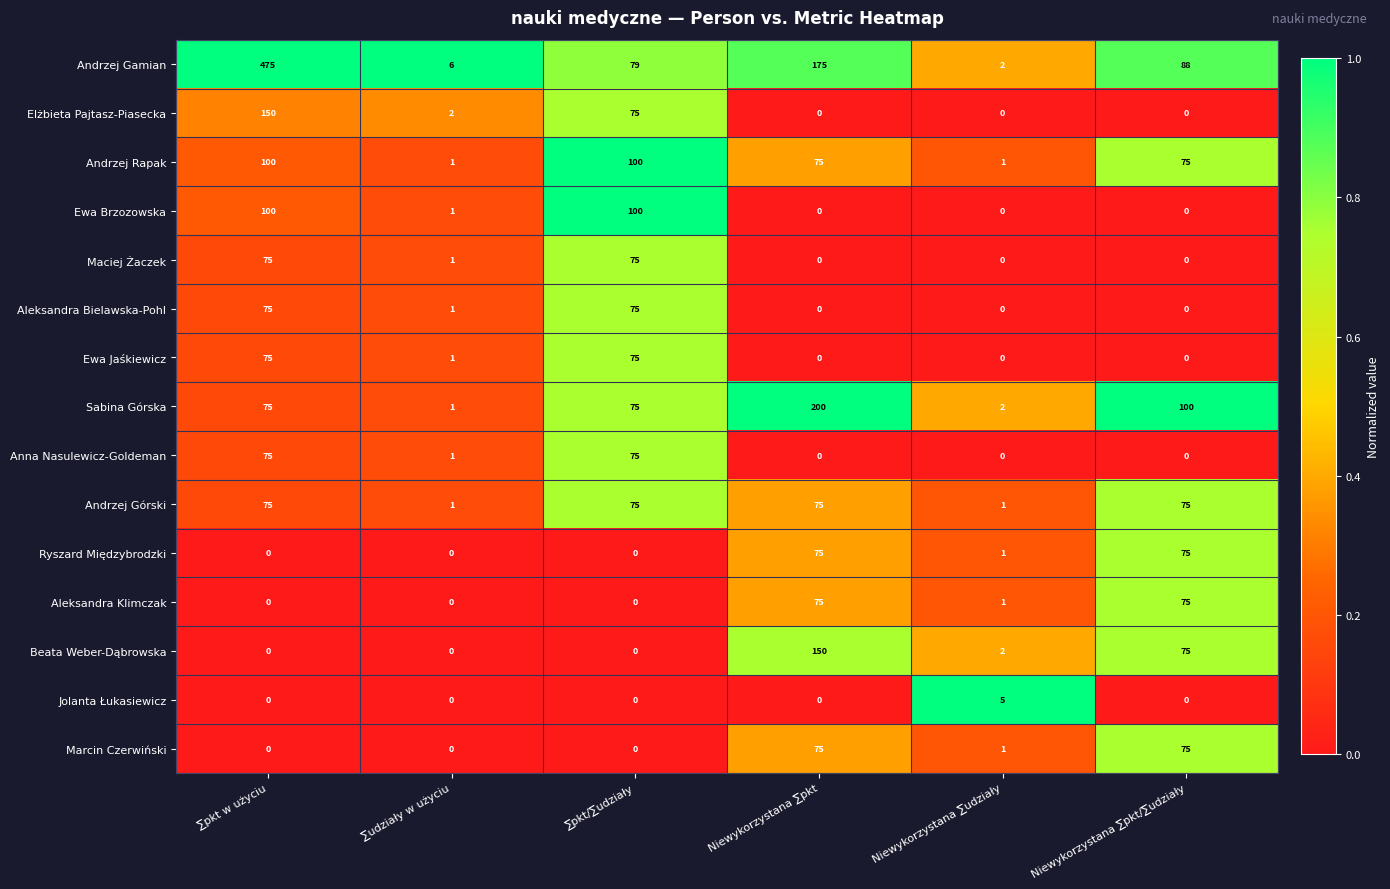

What is the sum of the Sabina Górska values at ∑pkt/∑udziały and Niewykorzystana ∑pkt/∑udziały?

175